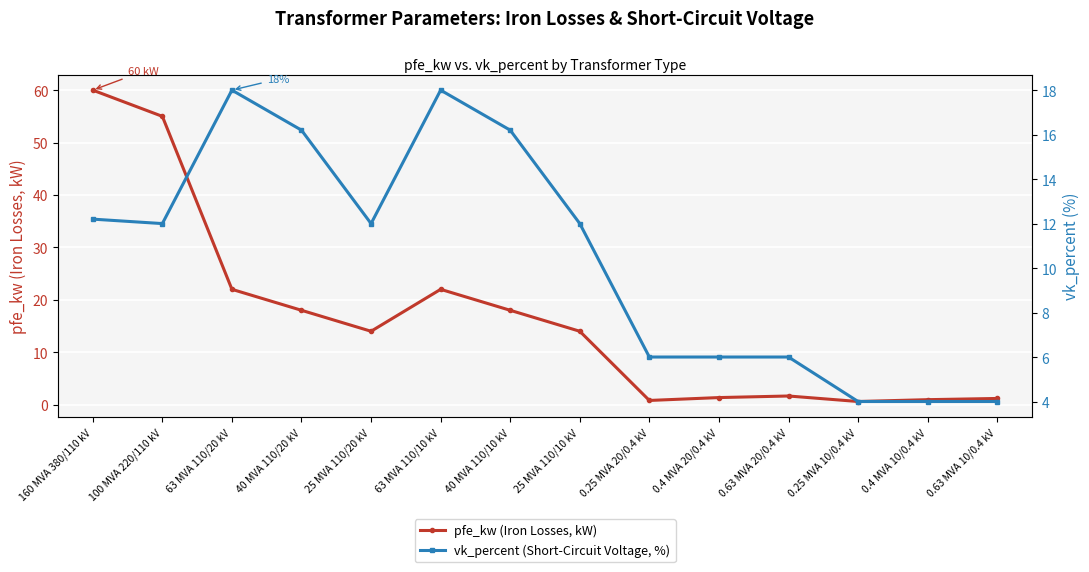

Is the value of vk_percent (Short-Circuit Voltage, %) at 25 MVA 110/20 kV greater than the value of pfe_kw (Iron Losses, kW) at 25 MVA 110/10 kV?

No